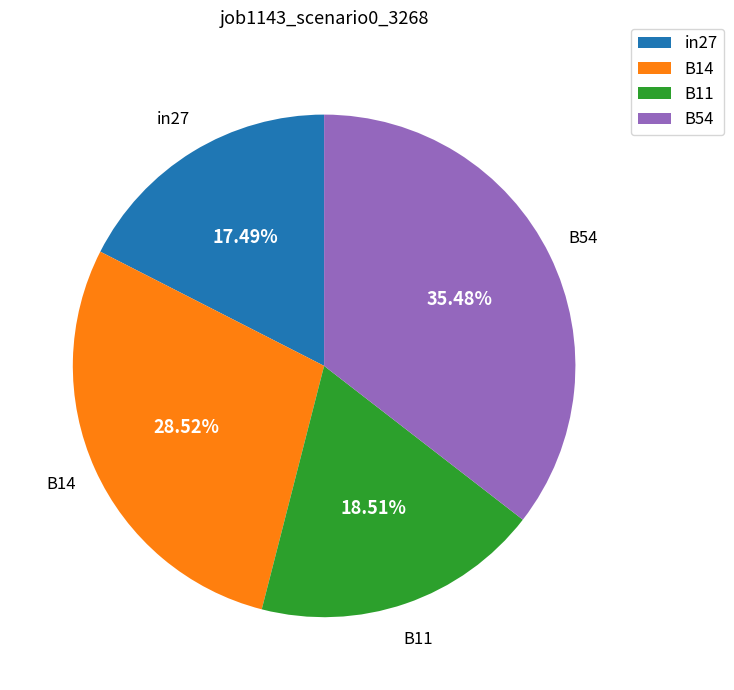

Which category has the biggest portion of the pie?

B54